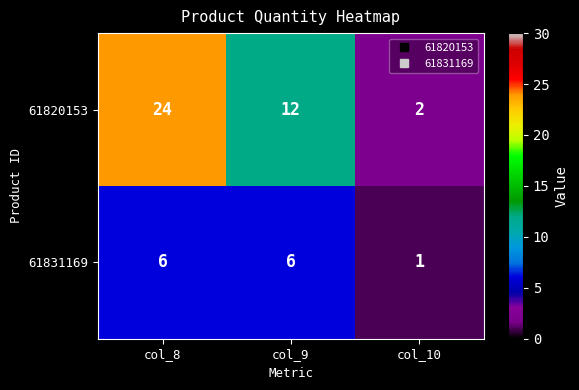

Rank the series by their average value, from highest to lowest.

61820153, 61831169